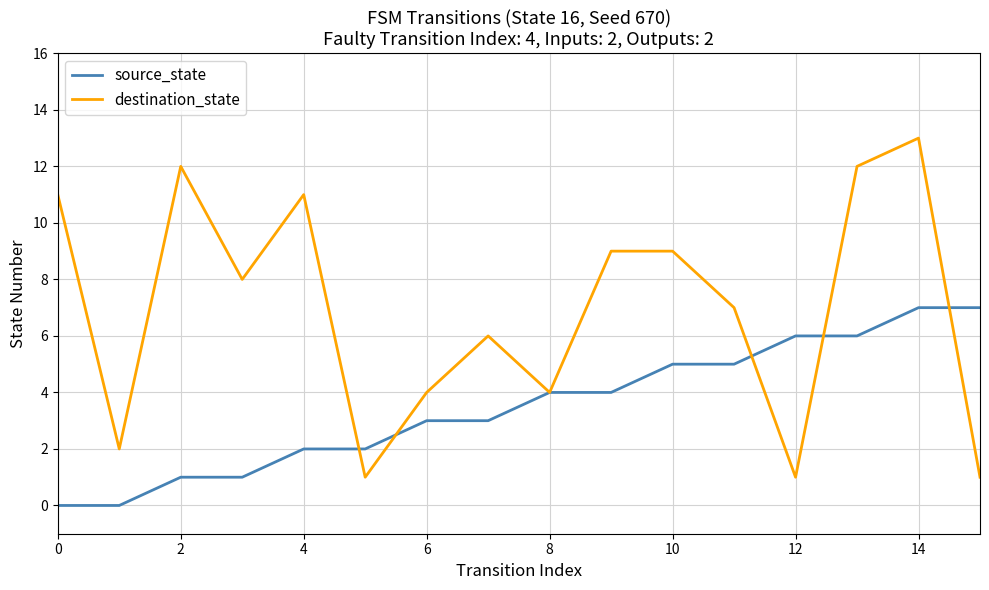

Rank the series by their average value, from lowest to highest.

source_state, destination_state